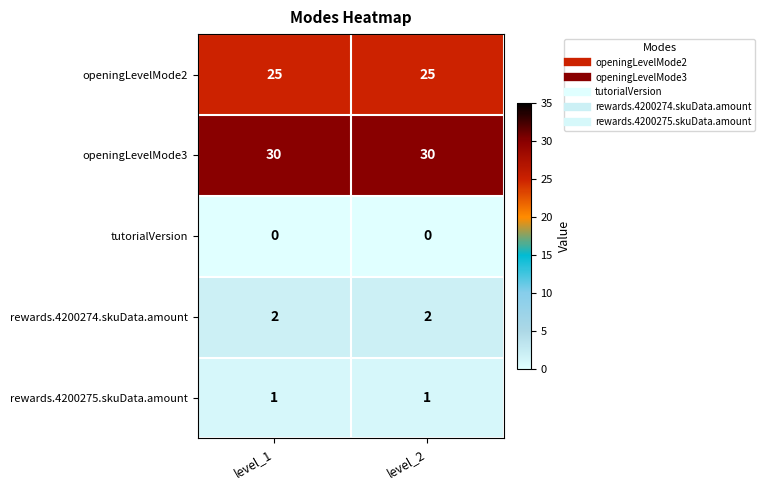

True or false: rewards.4200274.skuData.amount has a value of 1 at level_2.

False